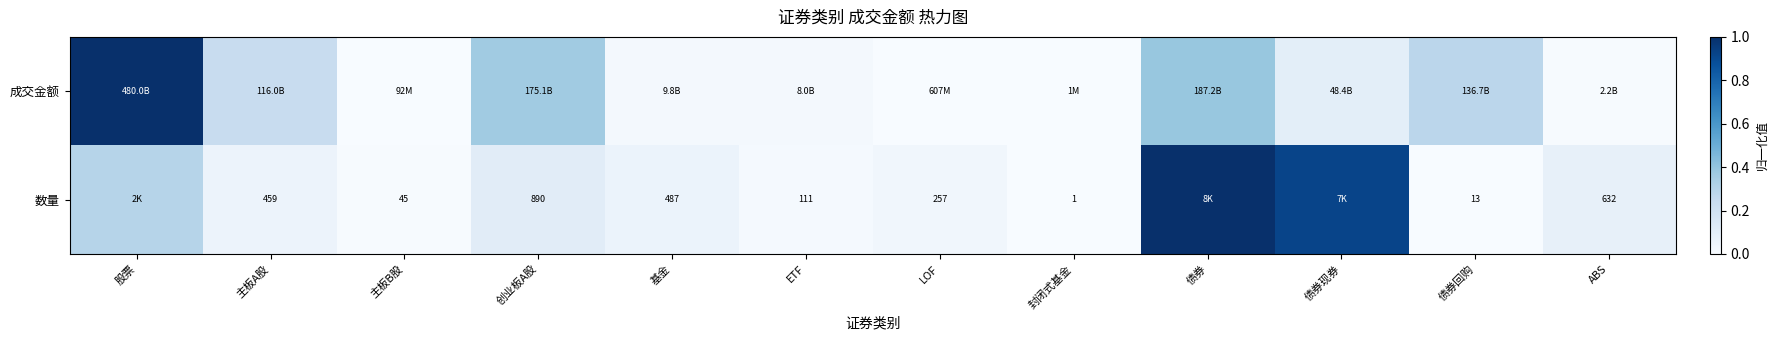

List the labels in order of 成交金额 value, smallest first.

封闭式基金, 主板B股, LOF, ABS, ETF, 基金, 债券现券, 主板A股, 债券回购, 创业板A股, 债券, 股票